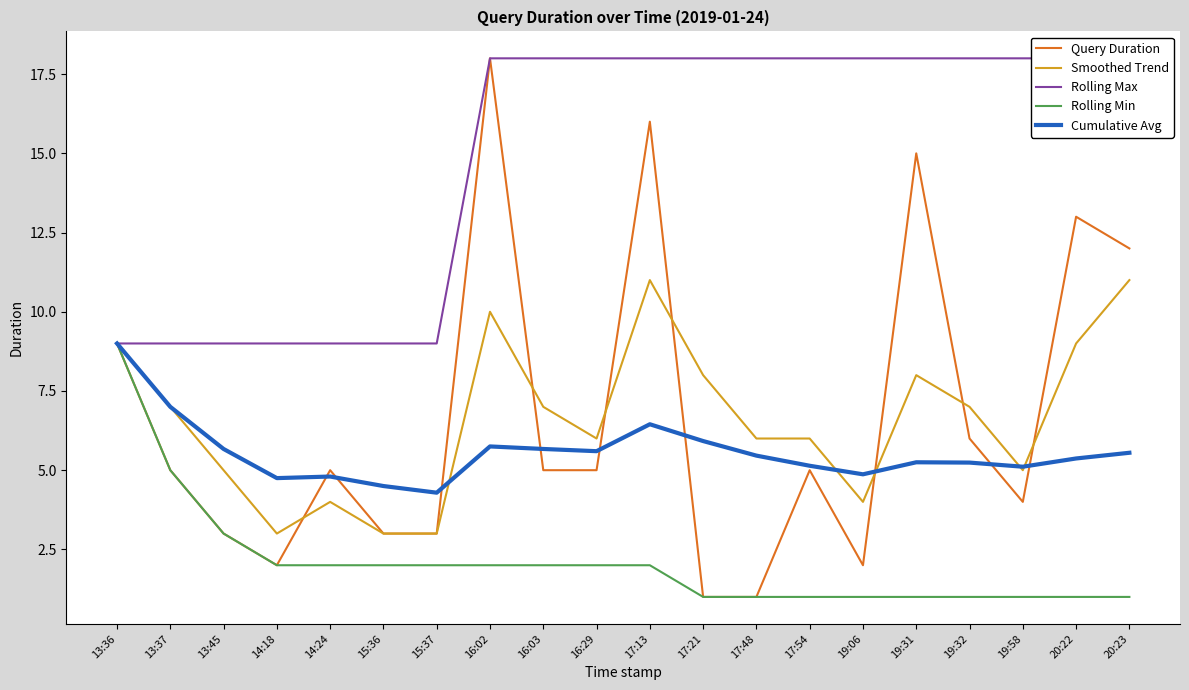

At which label does Smoothed Trend first exceed 7?

13:36